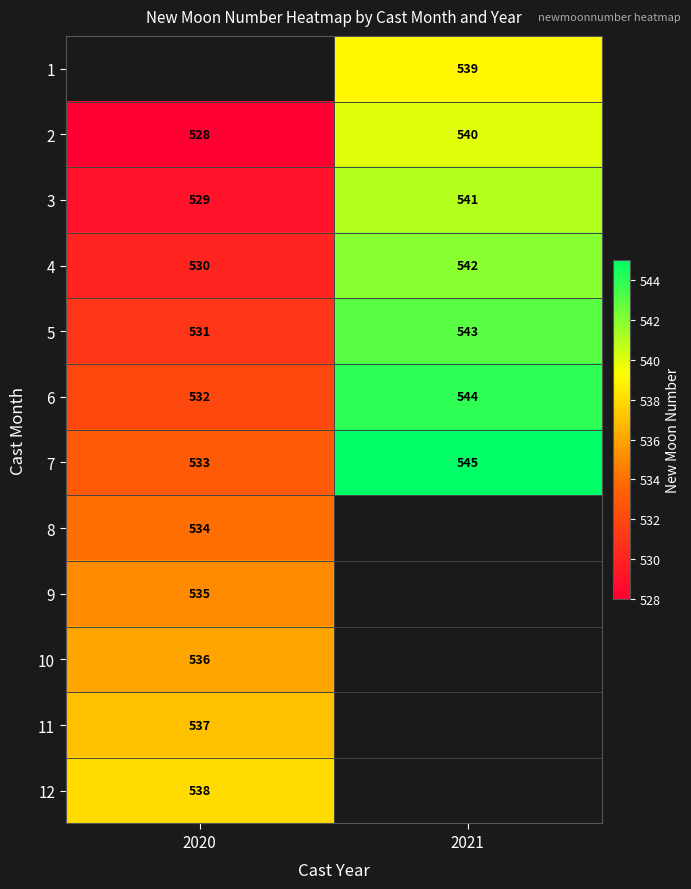

How many categories are shown in the chart?

2